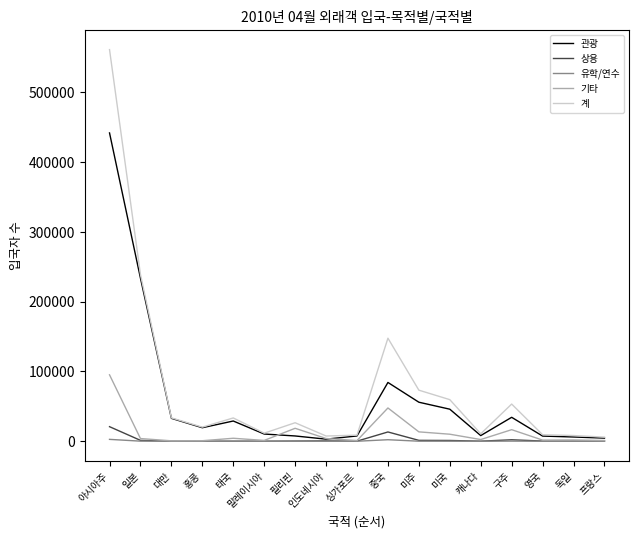

At which category is the sum across all series the highest?

아시아주